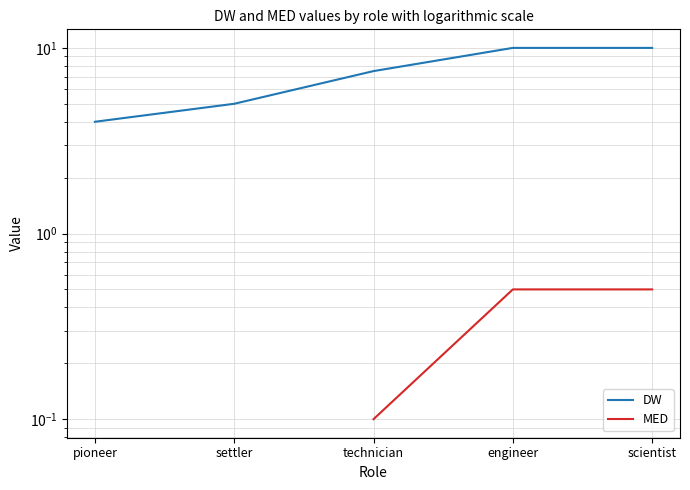

Which category has the lowest value in the MED series?

pioneer